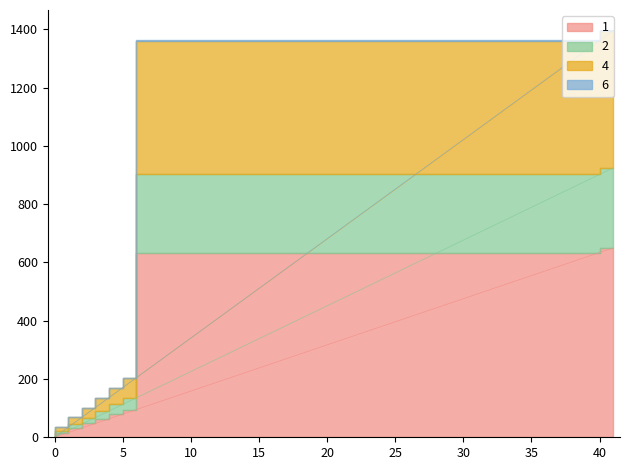

How many values in the 6 series exceed 90?

5